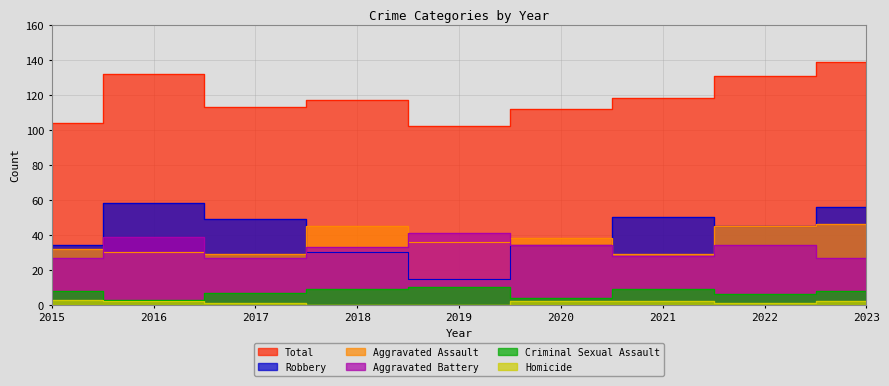

The value of Aggravated Assault at 2019 is 15. True or false?

False